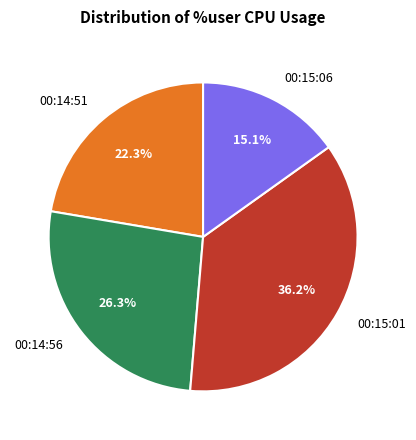

What portion of the pie excludes 00:15:06?

84.9%